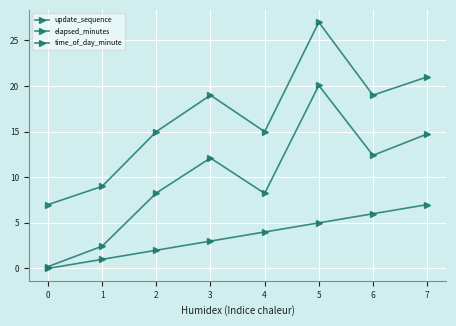

How many lines are shown in the chart?

3